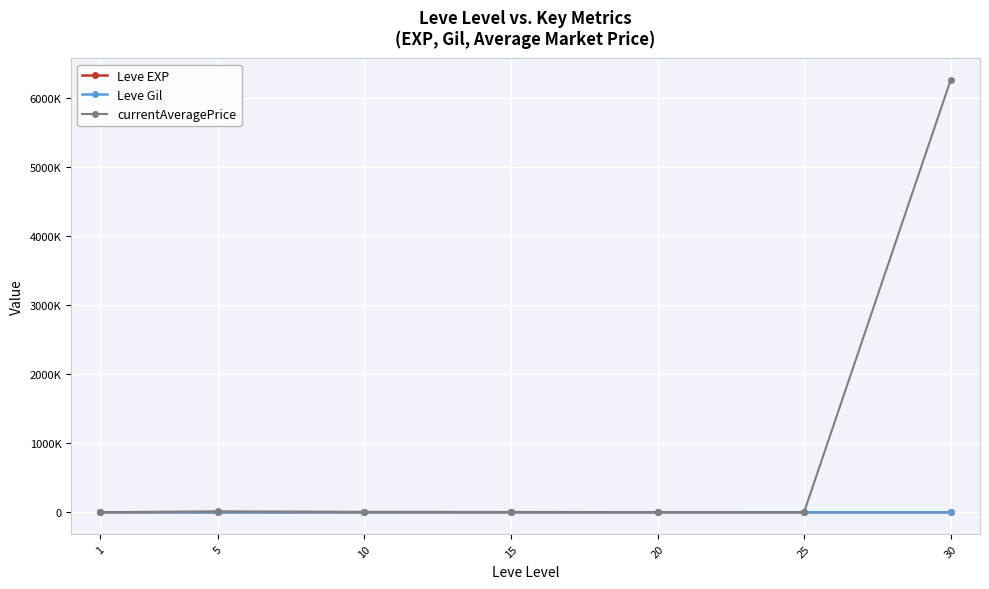

Where is currentAveragePrice nearest to the value 3129209?

5